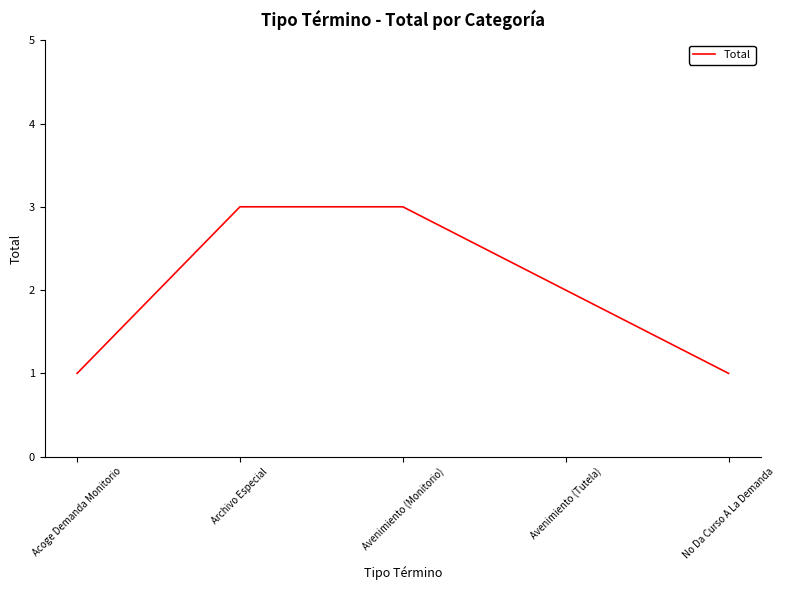

Reading right to left, list all the values displayed in this chart.

No Da Curso A La Demanda=1	Avenimiento (Tutela)=2	Avenimiento (Monitorio)=3	Archivo Especial=3	Acoge Demanda Monitorio=1